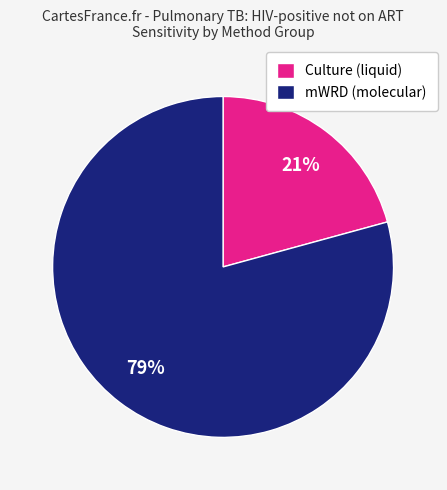

Rank the categories by value from lowest to highest.

Culture (liquid), mWRD (molecular)